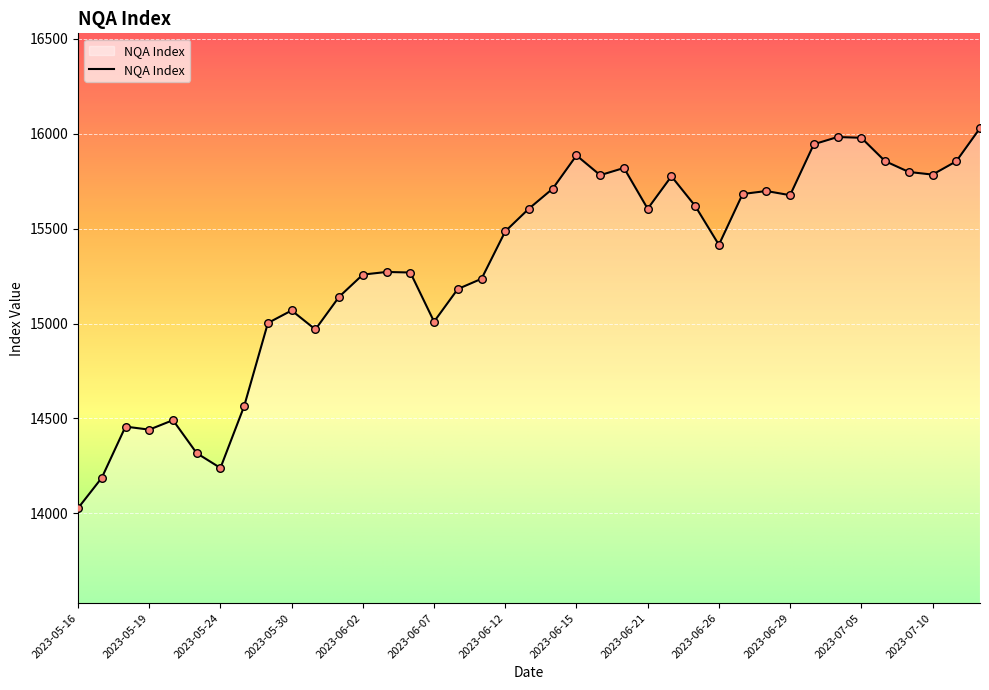

What is the difference between the maximum and minimum values?

2002.5